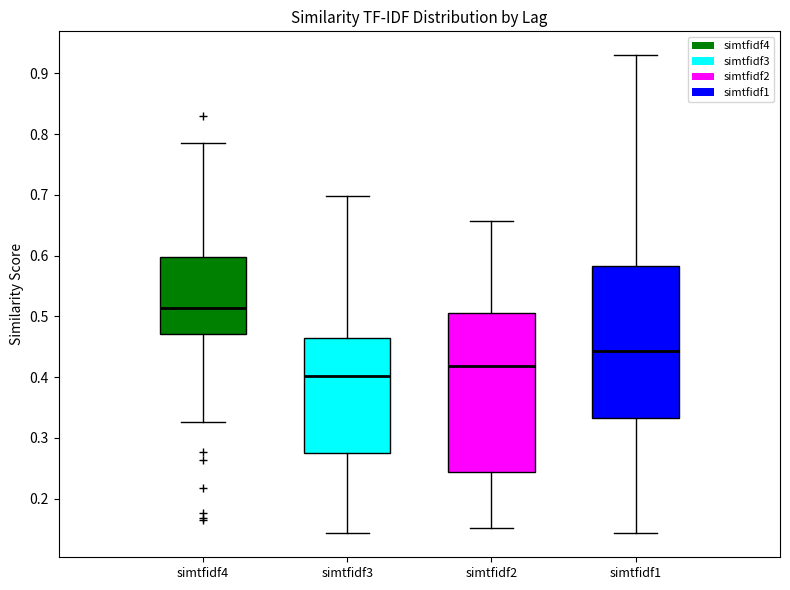

Reading left to right, transcribe this box plot: for each box, give where its median line is, the range the box spans, and where its two whiskers end, as read against the y-axis. The values are not printed on the chart, so give them approximately, as read against the axis.

simtfidf4: median 0.51, box 0.47 to 0.60, whiskers 0.33 to 0.78
simtfidf3: median 0.40, box 0.27 to 0.46, whiskers 0.14 to 0.70
simtfidf2: median 0.42, box 0.24 to 0.50, whiskers 0.15 to 0.66
simtfidf1: median 0.44, box 0.33 to 0.58, whiskers 0.14 to 0.93